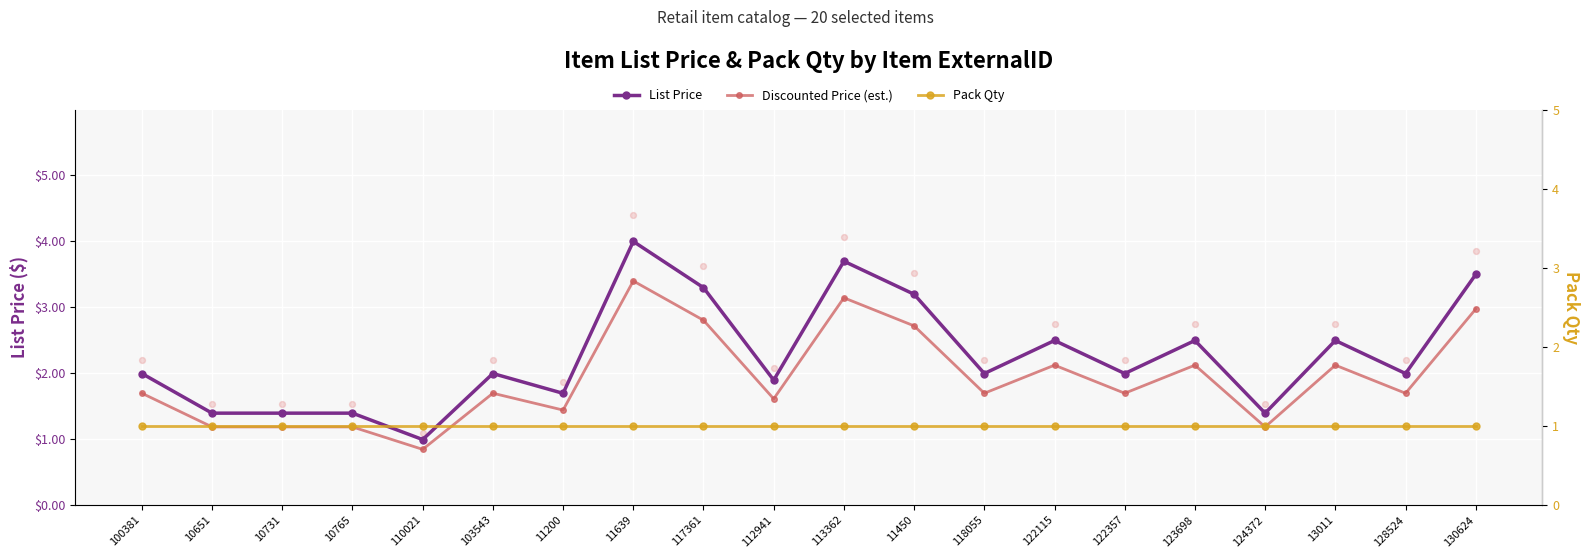

Which series contains the lowest Y value?

Discounted Price (est.)